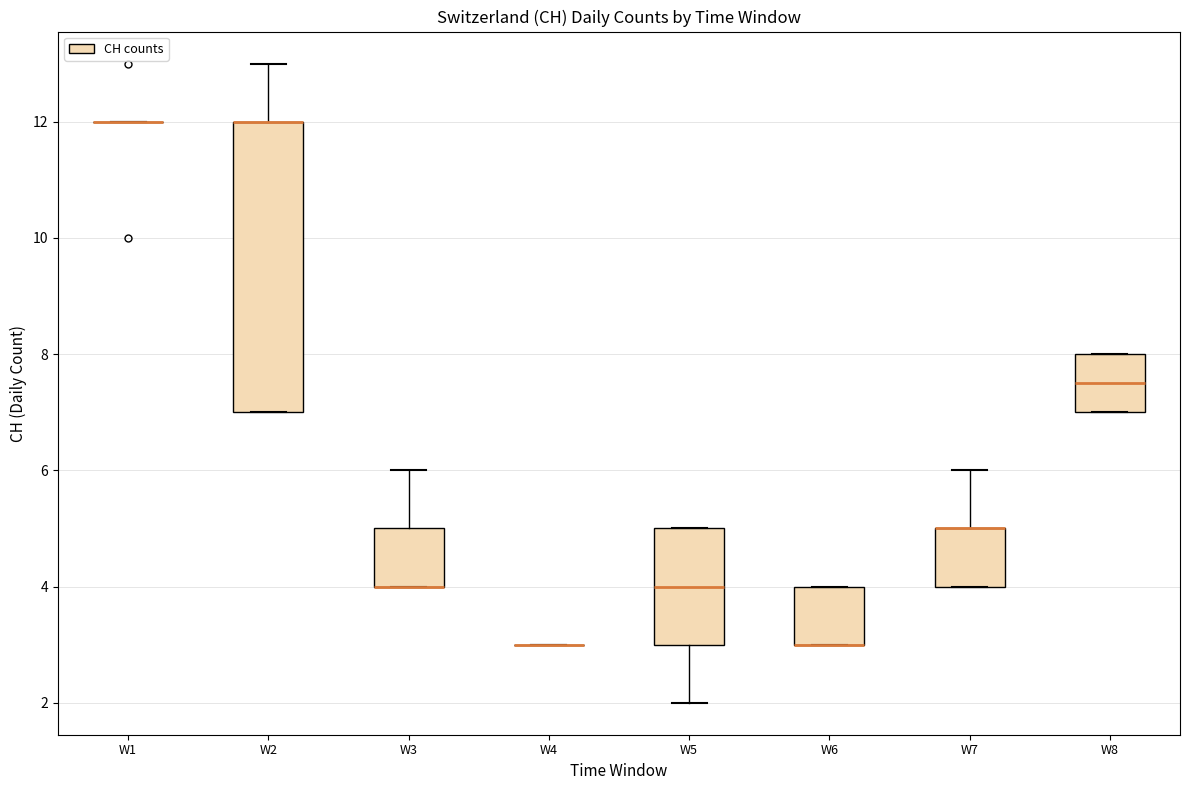

Reading left to right, read every box against the y-axis: the position of its median line, the range the box covers, and the ends of its whiskers. The values are not printed on the chart, so give them approximately, as read against the axis.

W1: box collapsed to a line at 12.0, whiskers 12.0 to 12.0
W2: median 12.0 (drawn on the box's upper edge), box 7.0 to 12.0, whiskers 7.0 to 13.0
W3: median 4.0 (drawn on the box's lower edge), box 4.0 to 5.0, whiskers 4.0 to 6.0
W4: box collapsed to a line at 3.0, whiskers 3.0 to 3.0
W5: median 4.0, box 3.0 to 5.0, whiskers 2.0 to 5.0
W6: median 3.0 (drawn on the box's lower edge), box 3.0 to 4.0, whiskers 3.0 to 4.0
W7: median 5.0 (drawn on the box's upper edge), box 4.0 to 5.0, whiskers 4.0 to 6.0
W8: median 7.6, box 7.0 to 8.0, whiskers 7.0 to 8.0